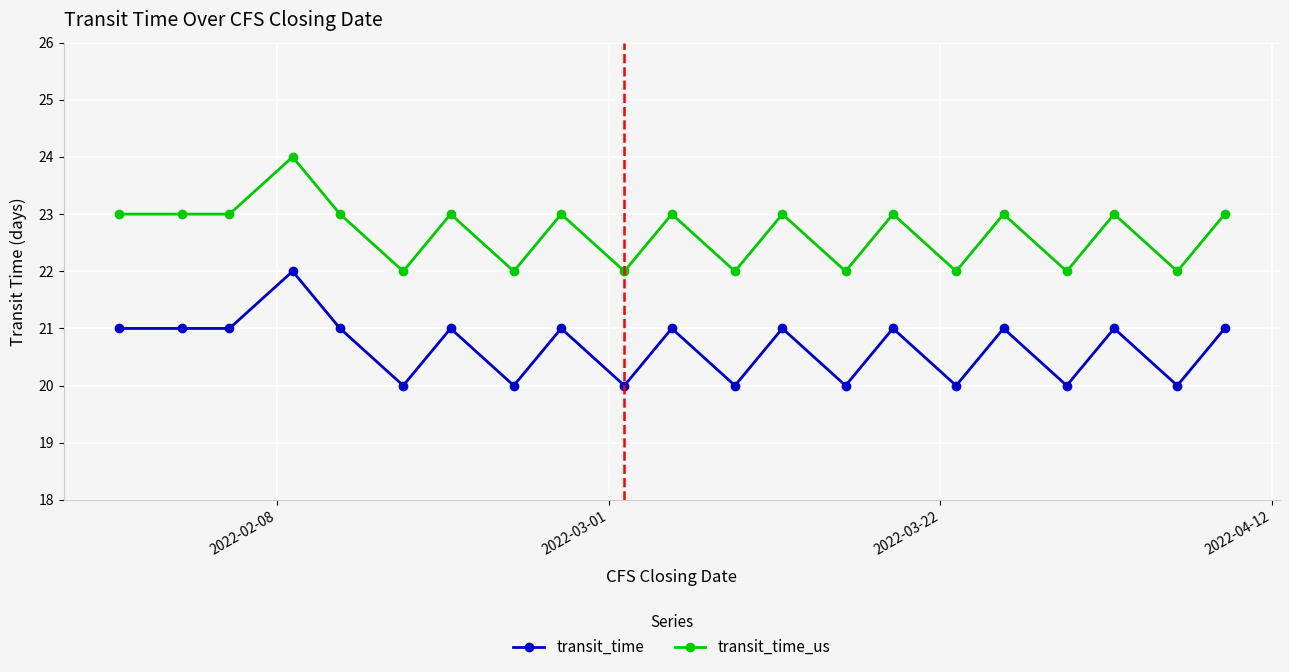

Which series has the largest total across all categories?

transit_time_us